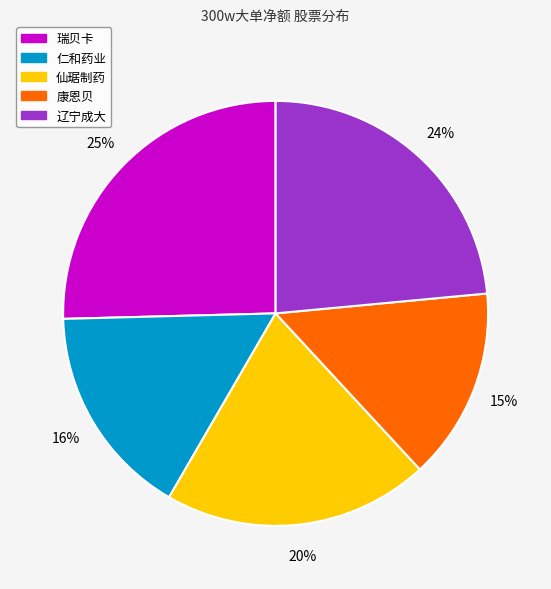

To the nearest percent, what is the average slice percentage?

20%